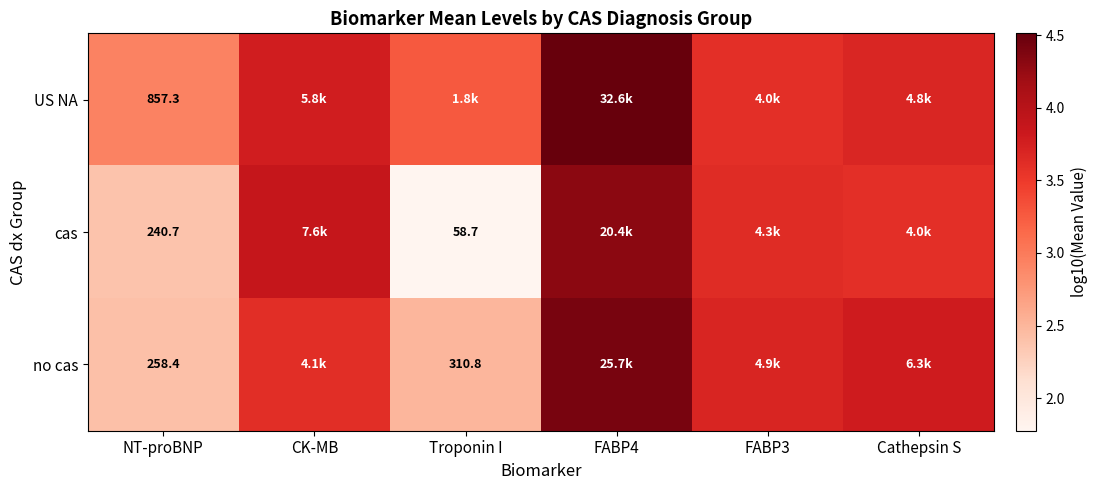

At NT-proBNP, list the series in order from smallest to largest.

cas, no cas, US NA